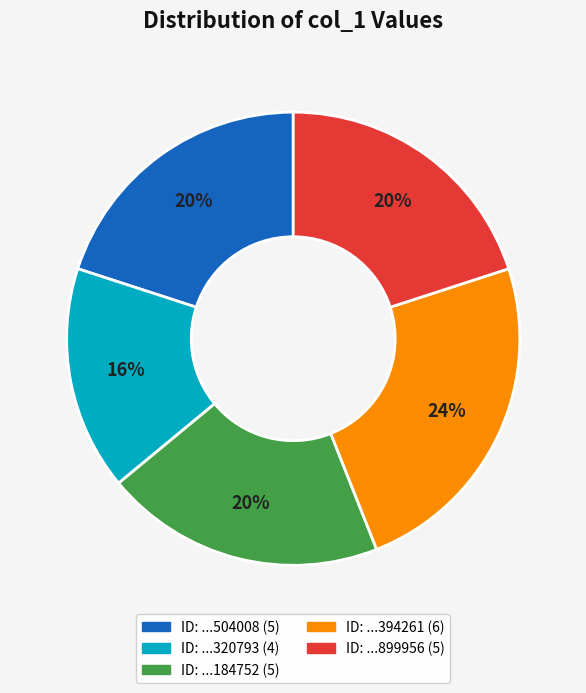

Is there any slice that represents more than half of the pie?

No